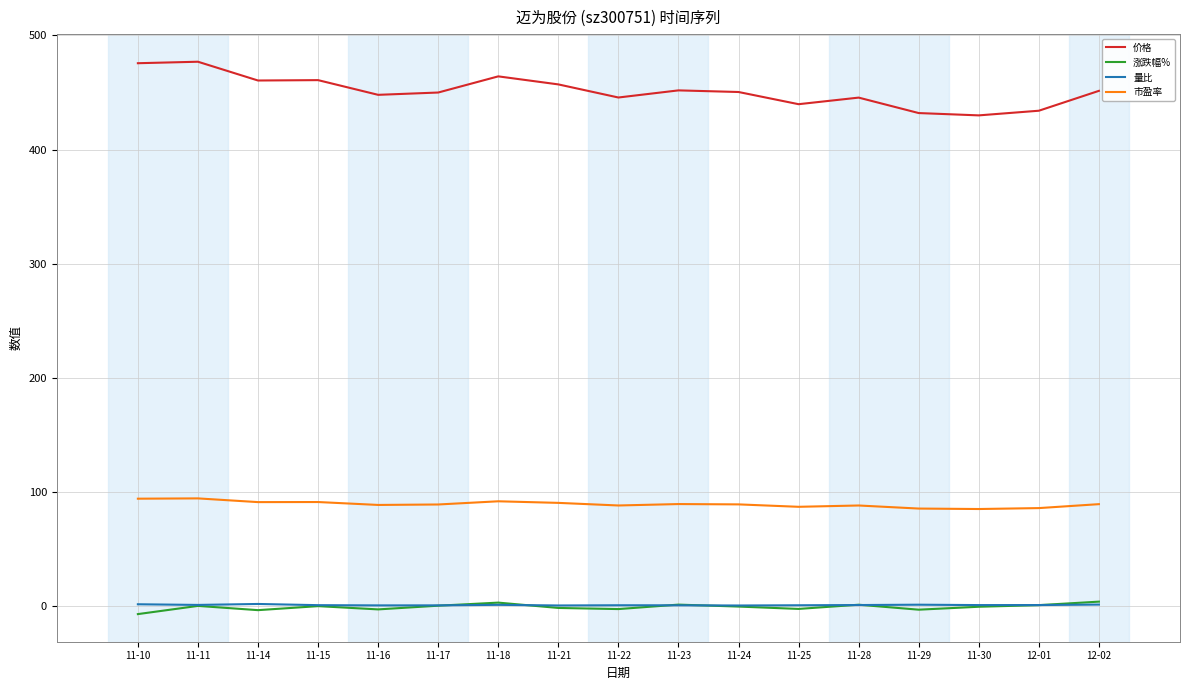

Which series has the largest total across all categories?

价格